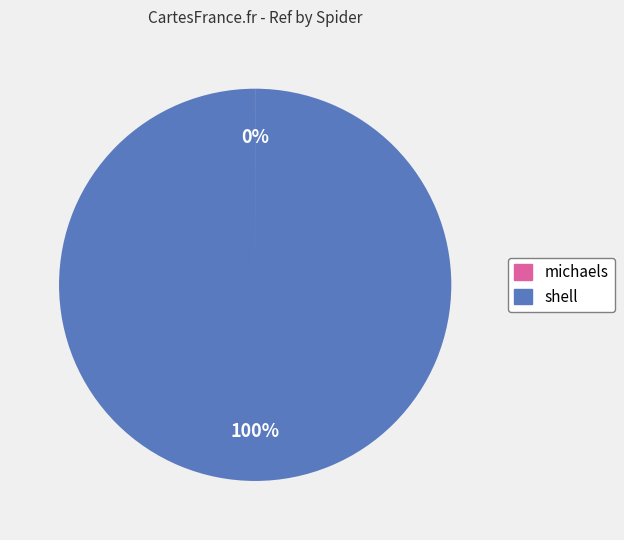

Which slice is the largest?

shell